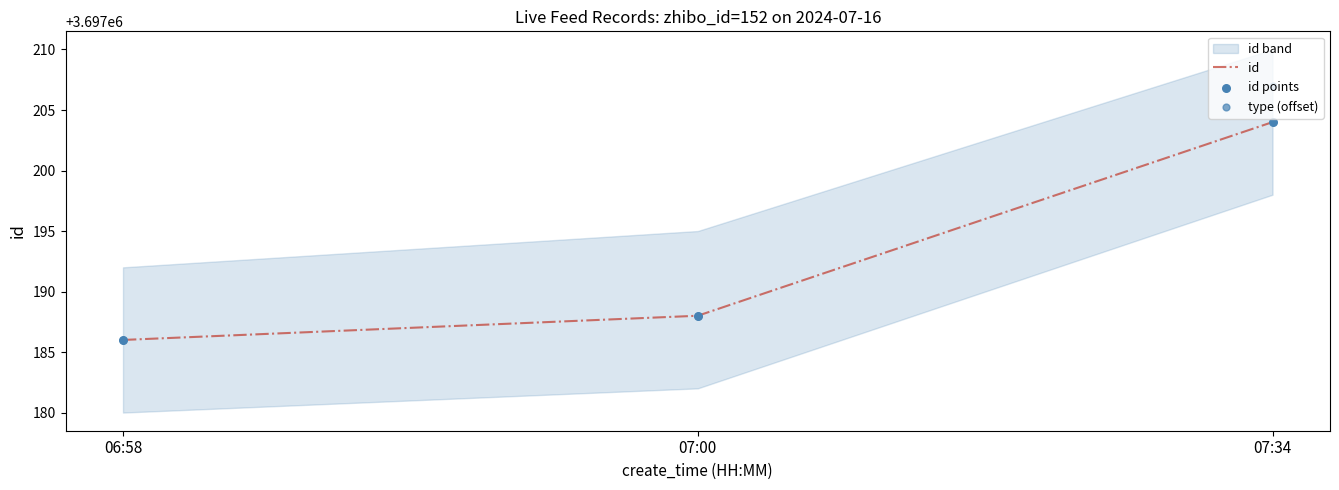

At how many categories does at least one series exceed 3697190?

1